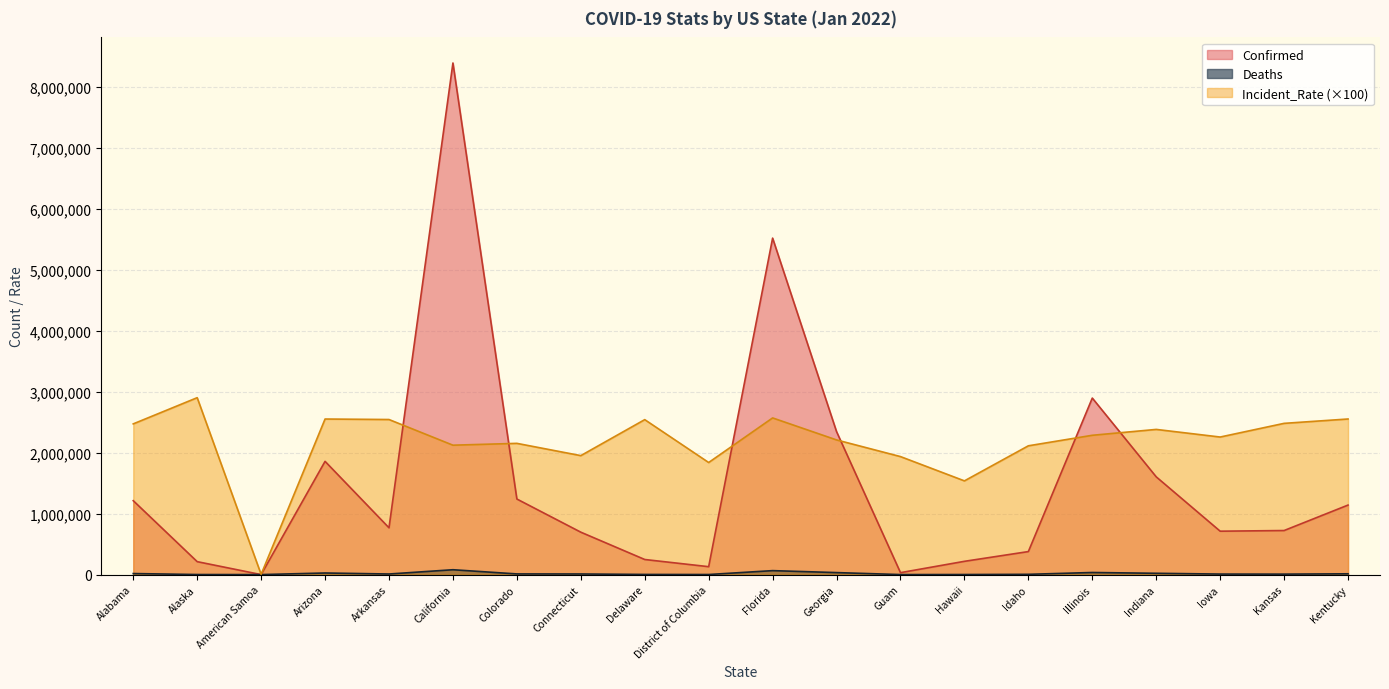

Does the chart display data point markers on the line(s)?

No